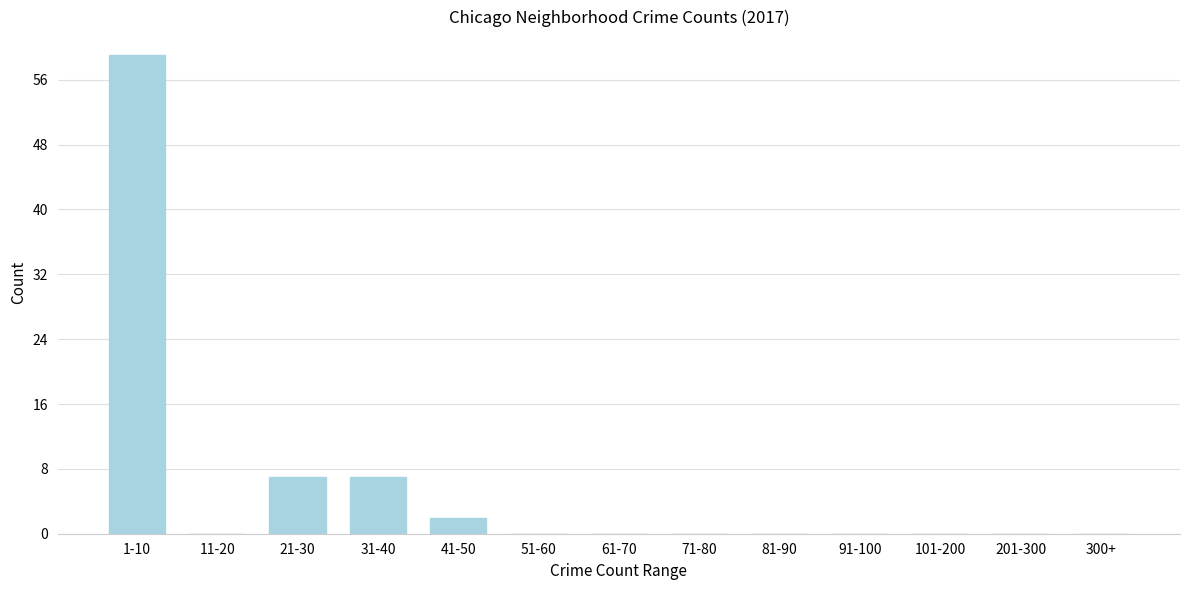

Reading left to right, transcribe all the data shown in this chart.

1-10=59	11-20=0	21-30=7	31-40=7	41-50=2	51-60=0	61-70=0	71-80=0	81-90=0	91-100=0	101-200=0	201-300=0	300+=0